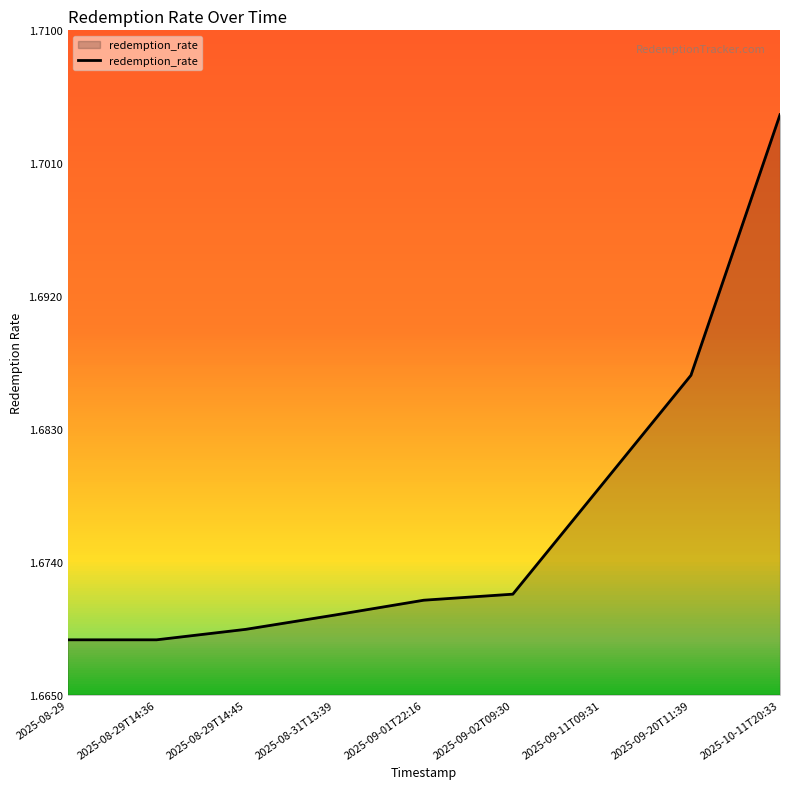

At which category does the chart reach its peak across all series?

2025-10-11T20:33